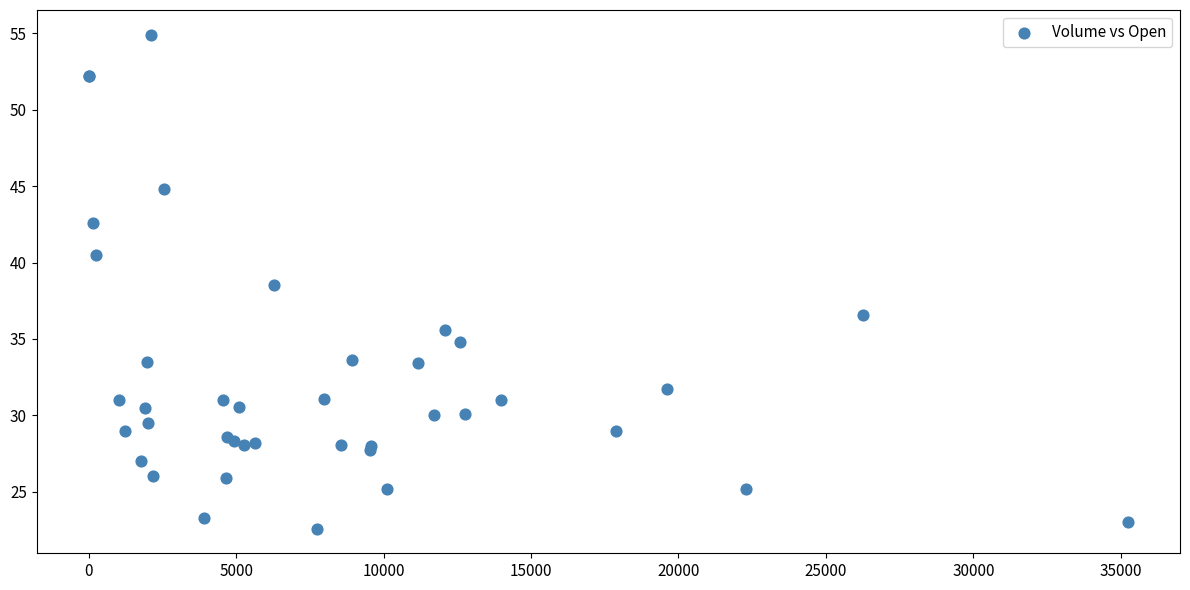

What Y value in the scatter plot is closest to 38?

38.5